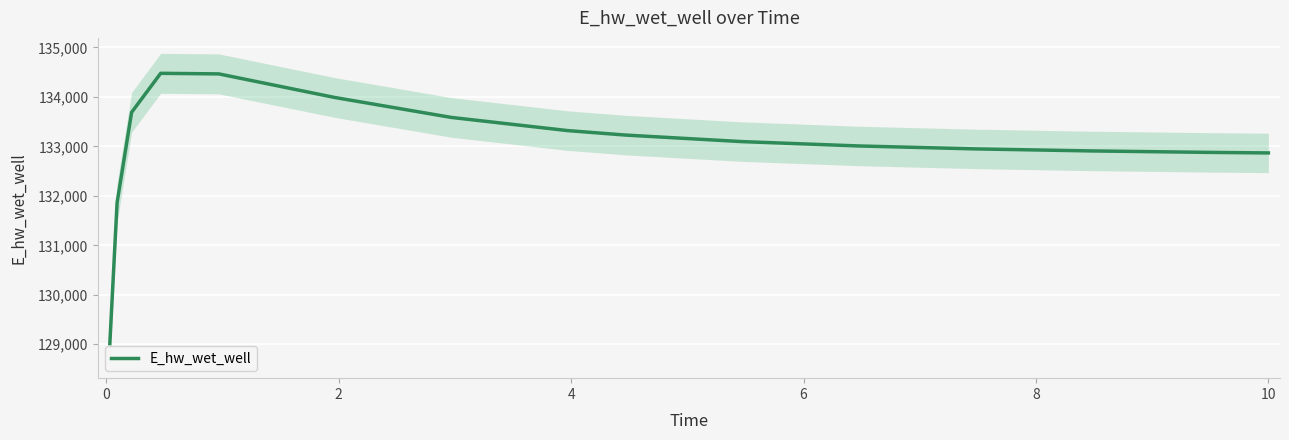

What is the minimum value for E_hw_wet_well?

129014.1